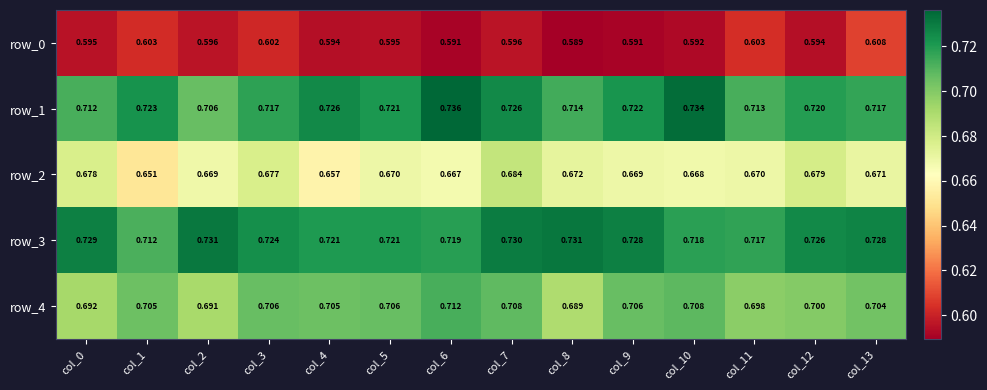

What is the difference between the highest and lowest values at col_3?

0.1